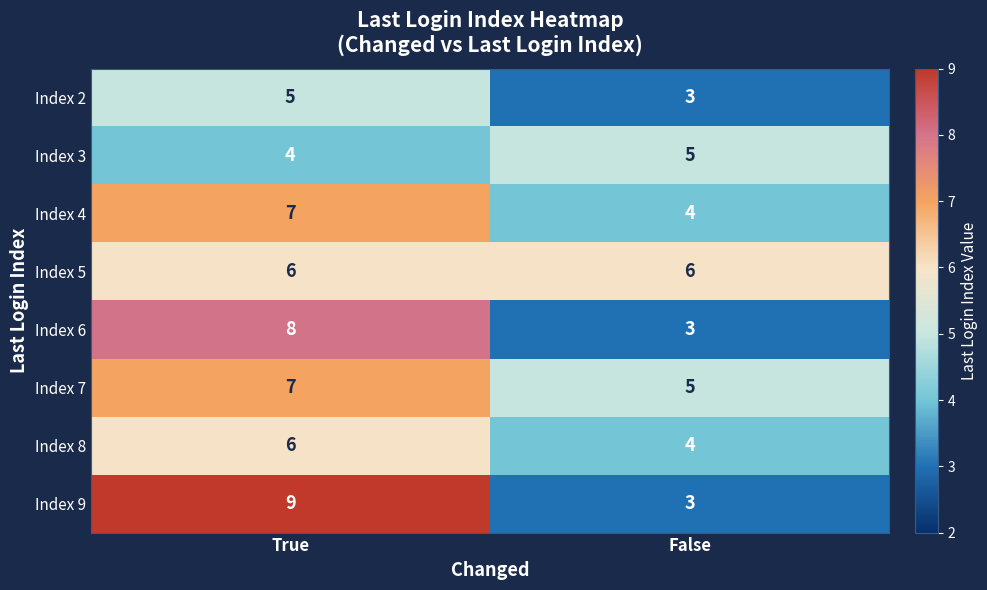

True or false: Index 2 has a value of 9 at True.

False